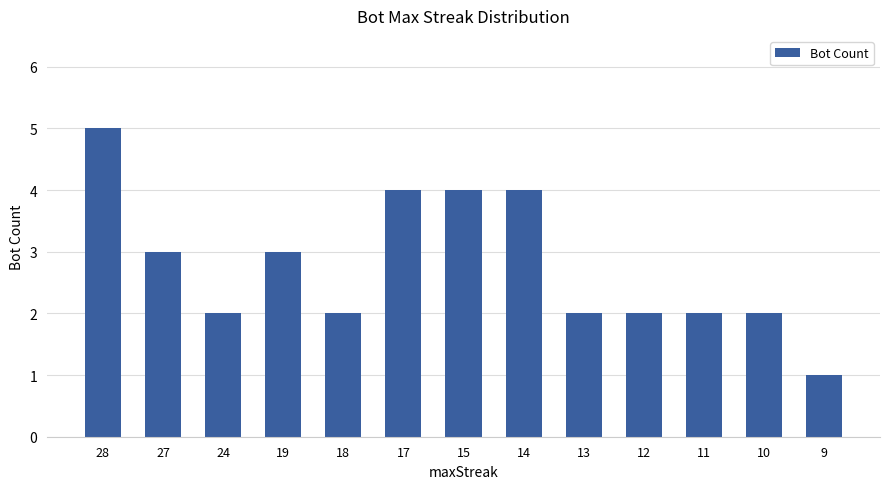

Reading left to right, transcribe all the data shown in this chart.

5	3	2	3	2	4	4	4	2	2	2	2	1